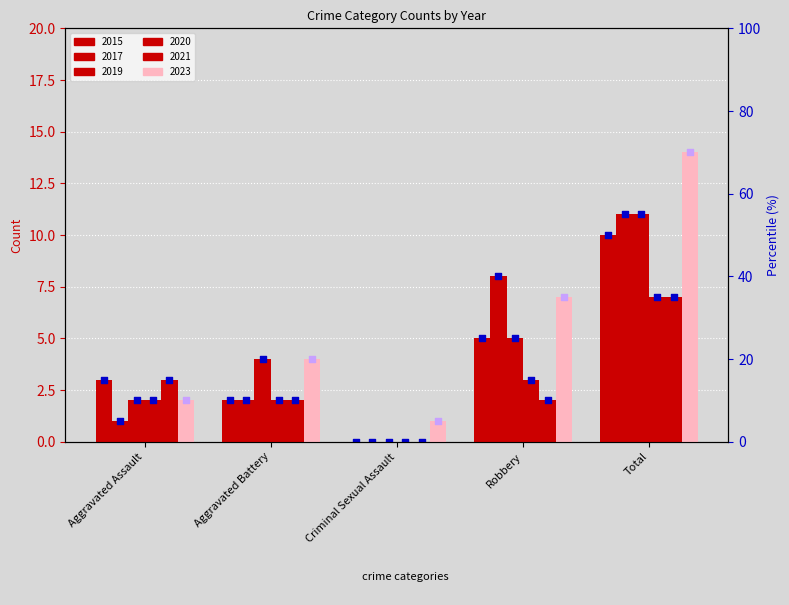

Is the value of 2021_dot at Criminal Sexual Assault greater than the value of 2023_dot at Aggravated Battery?

No